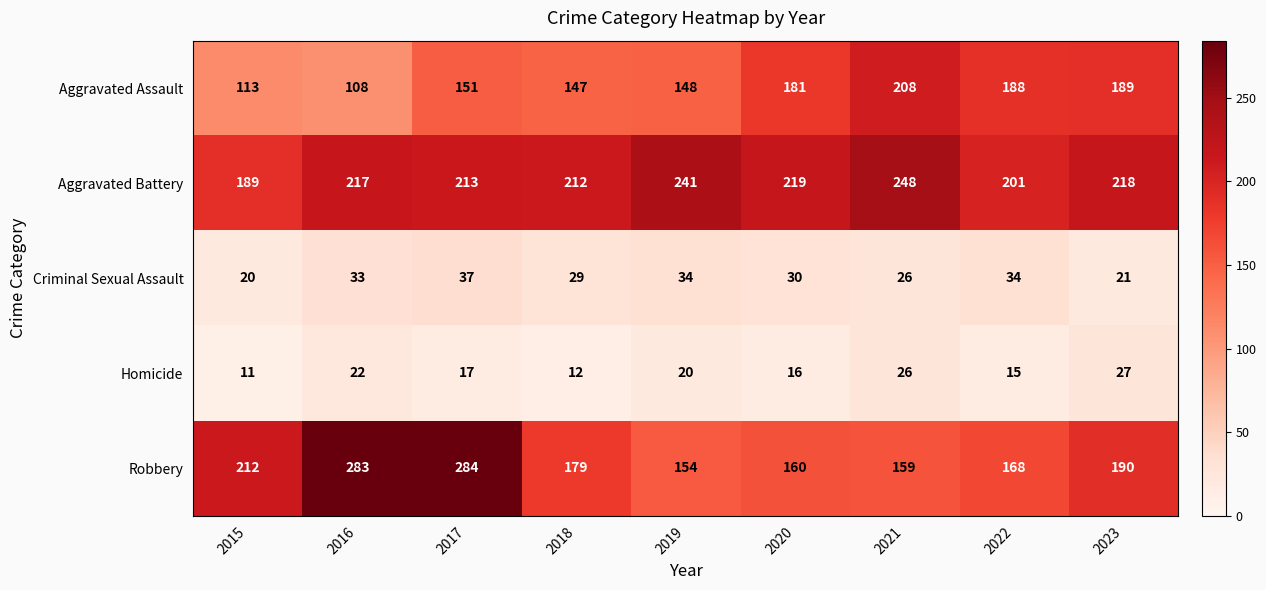

What is the average value of the Aggravated Assault series?

159